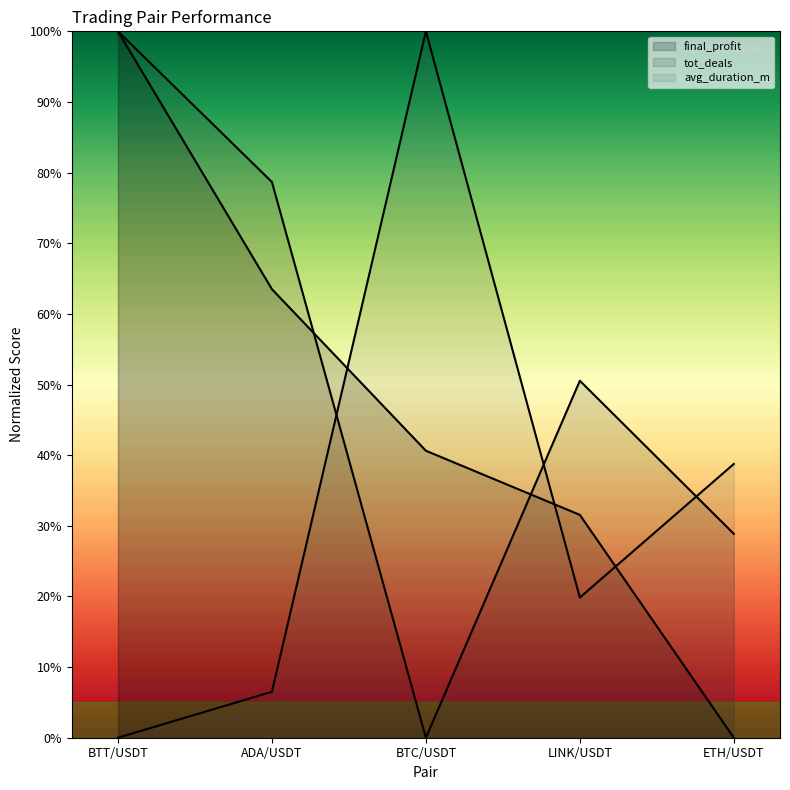

What is the value of the tot_deals point at the 4th from the left?

50.5